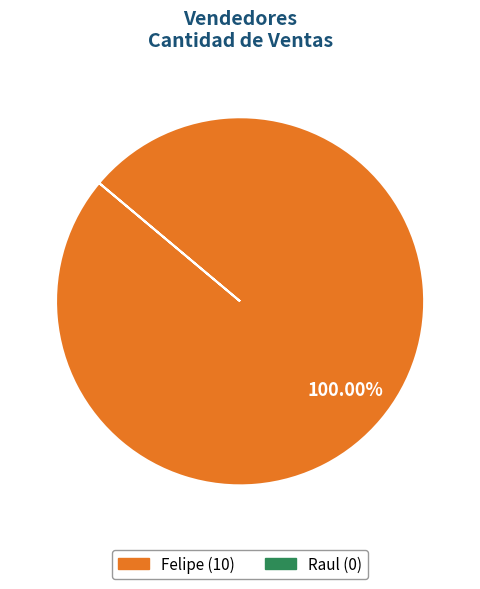

Does any single category account for the majority?

Yes